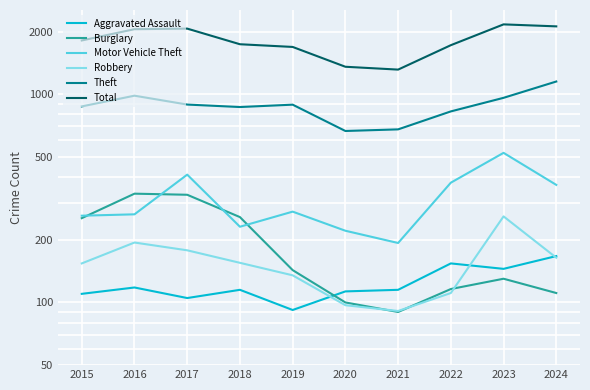

Reading right to left, what are all the values shown in this chart?

Aggravated Assault: 167	145	154	115	113	92	115	105	118	110
Burglary: 111	130	116	90	100	143	257	329	333	254
Motor Vehicle Theft: 367	523	376	193	221	273	231	411	265	261
Robbery: 164	259	111	91	97	135	155	178	194	154
Theft: 1151	961	827	678	666	891	868	892	984	874
Total: 2118	2165	1720	1313	1355	1687	1738	2066	2053	1812